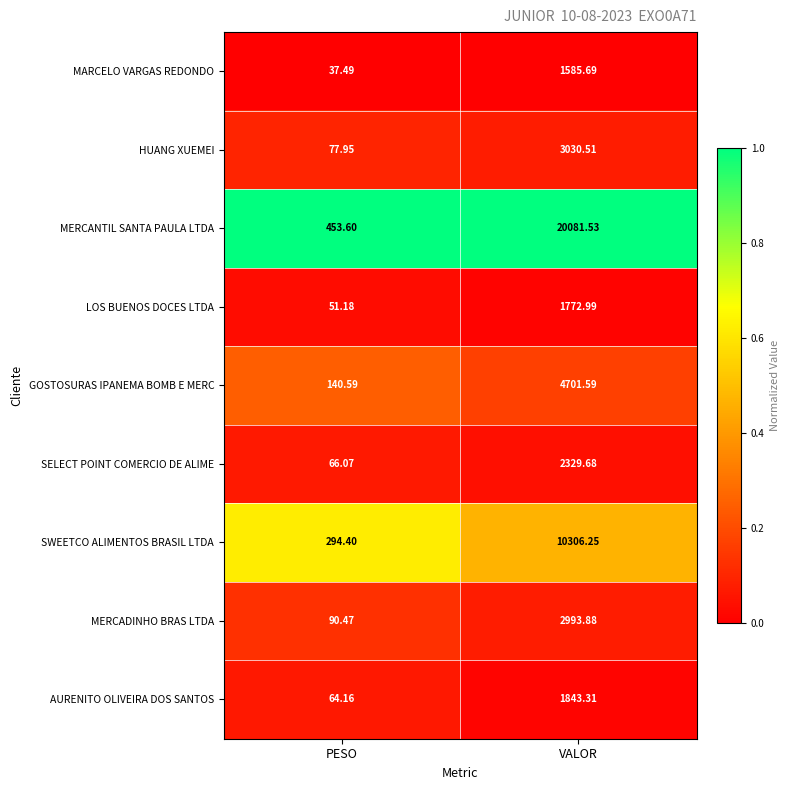

At which label does MERCANTIL SANTA PAULA LTDA reach its minimum?

PESO